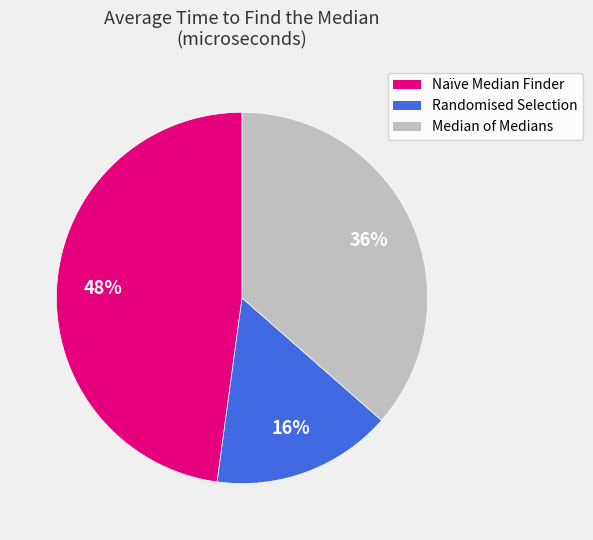

To the nearest percent, what is the difference between the Naïve Median Finder and Randomised Selection slice percentages?

32%